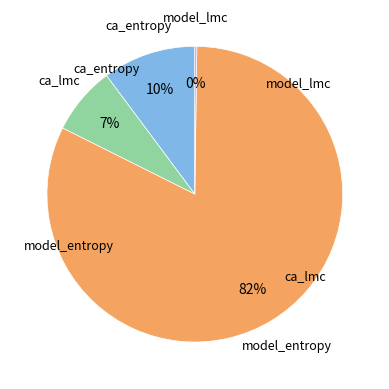

Is it true that ca_lmc is 19% of the pie?

False